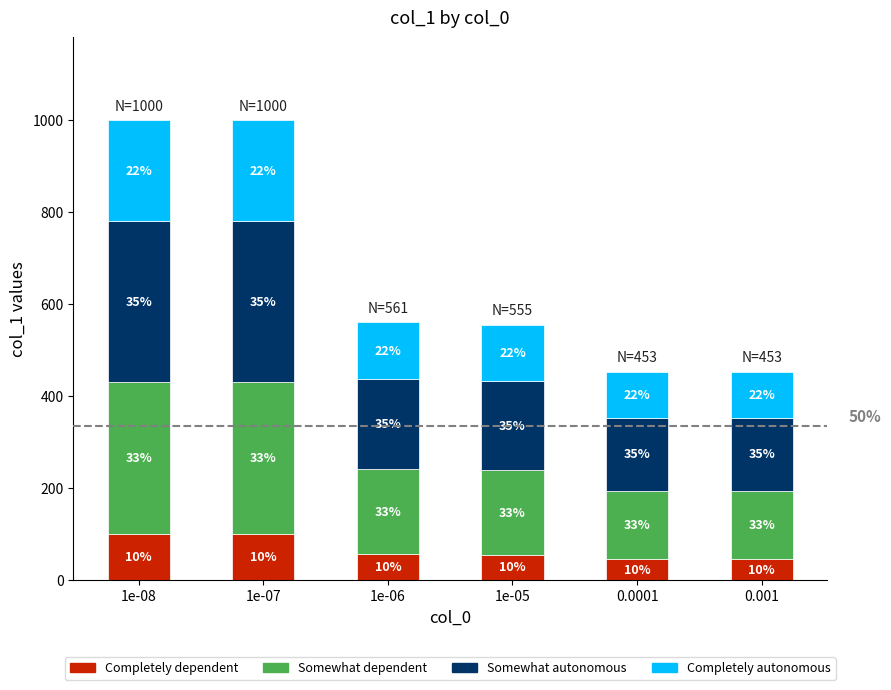

Are the bars grouped side by side (vs. stacked)?

No